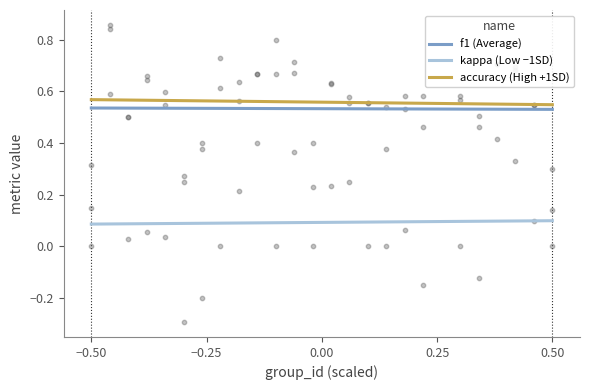

What is the total value across all series at −0.50?

1.2